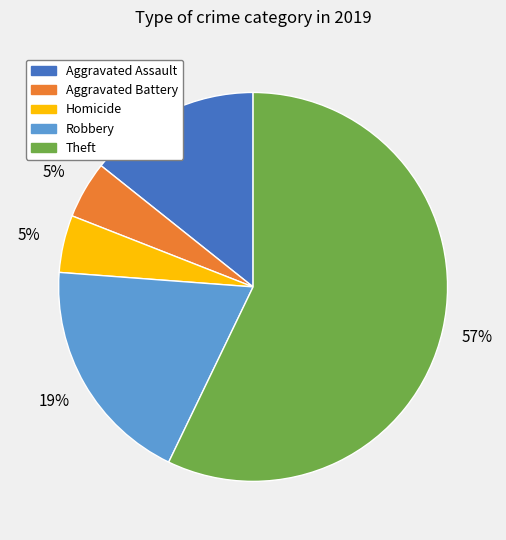

How many segments does this pie chart have?

5